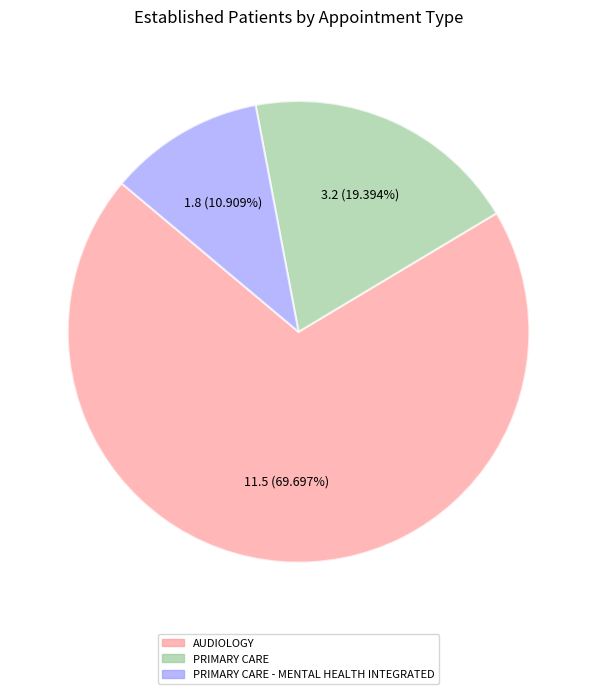

To the nearest percent, what is the difference between the largest and smallest slice percentages?

59%